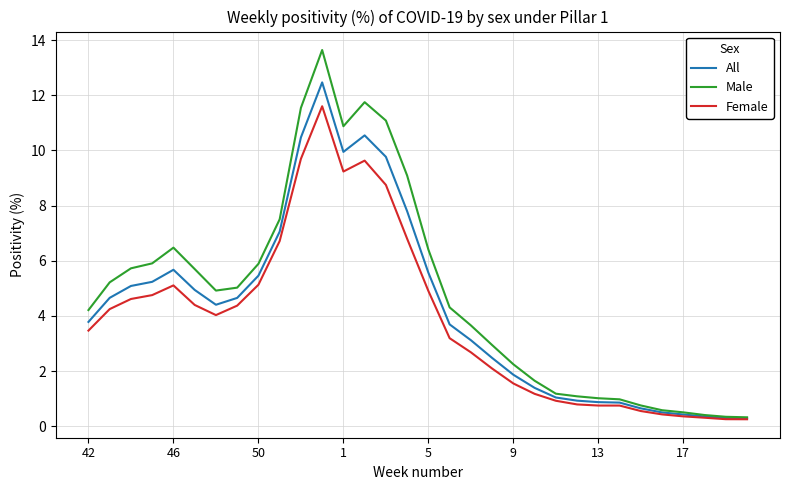

What is the greatest value displayed?

13.6